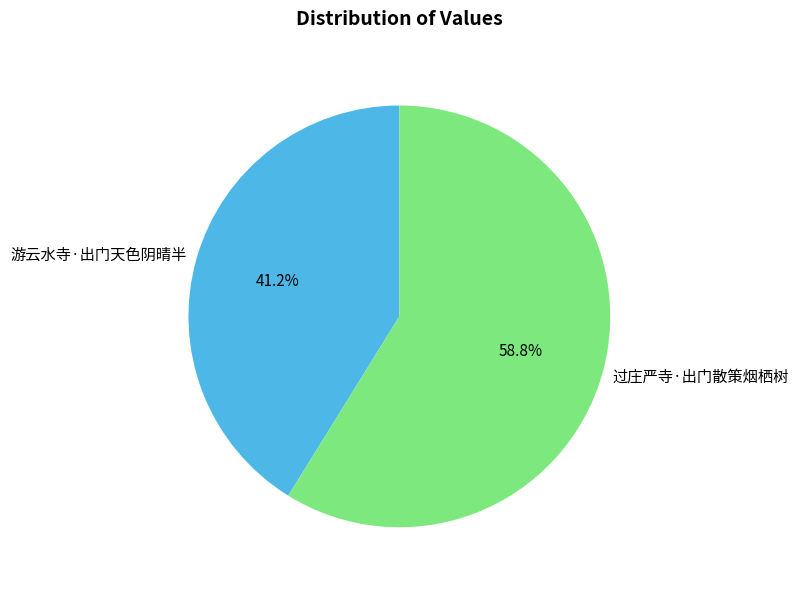

Is it true that 游云水寺·出门天色阴晴半 is 41% of the pie?

True